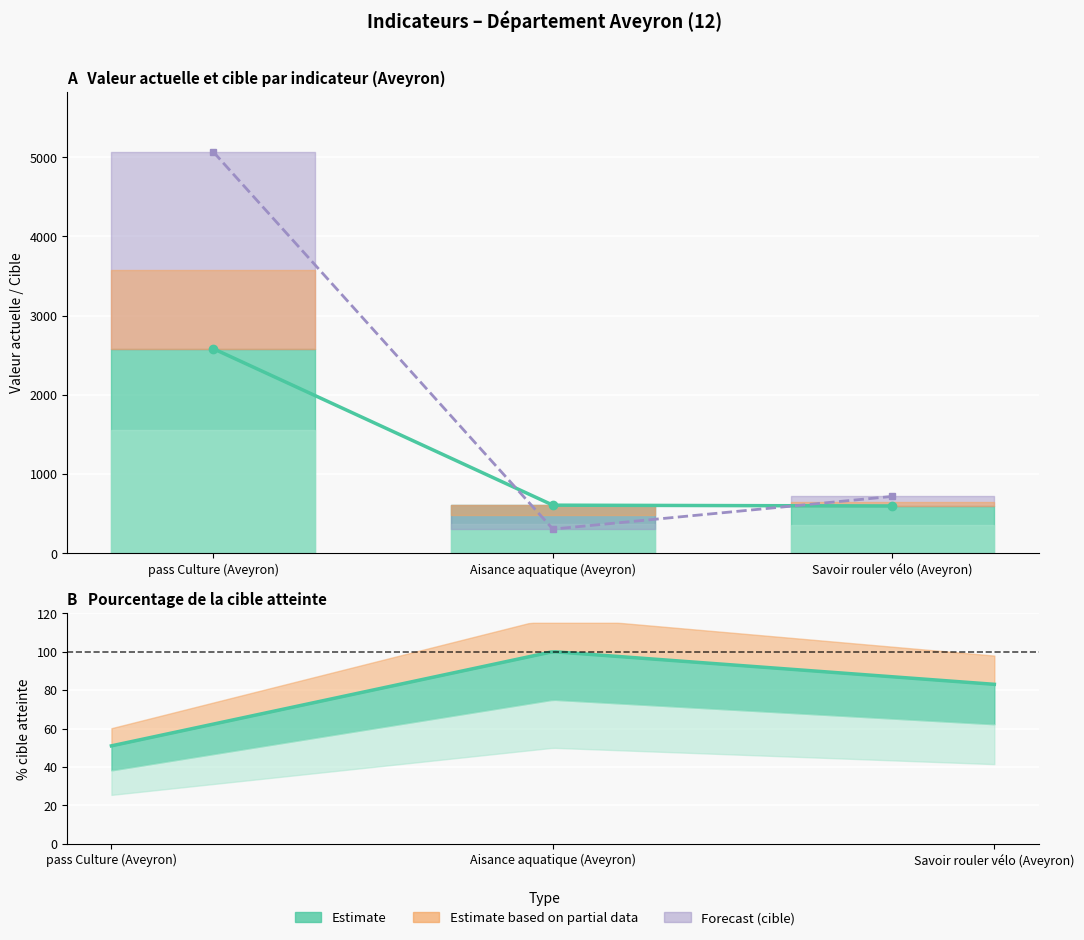

The value of valeur_actuelle at Aisance aquatique (Aveyron) is 1071. True or false?

False